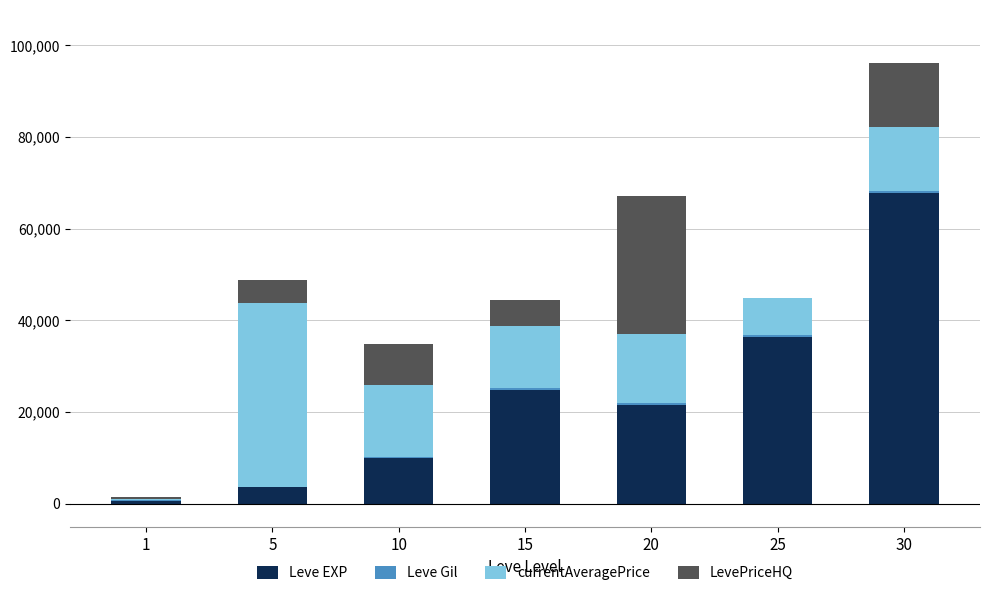

At which category is the sum across all series the highest?

30